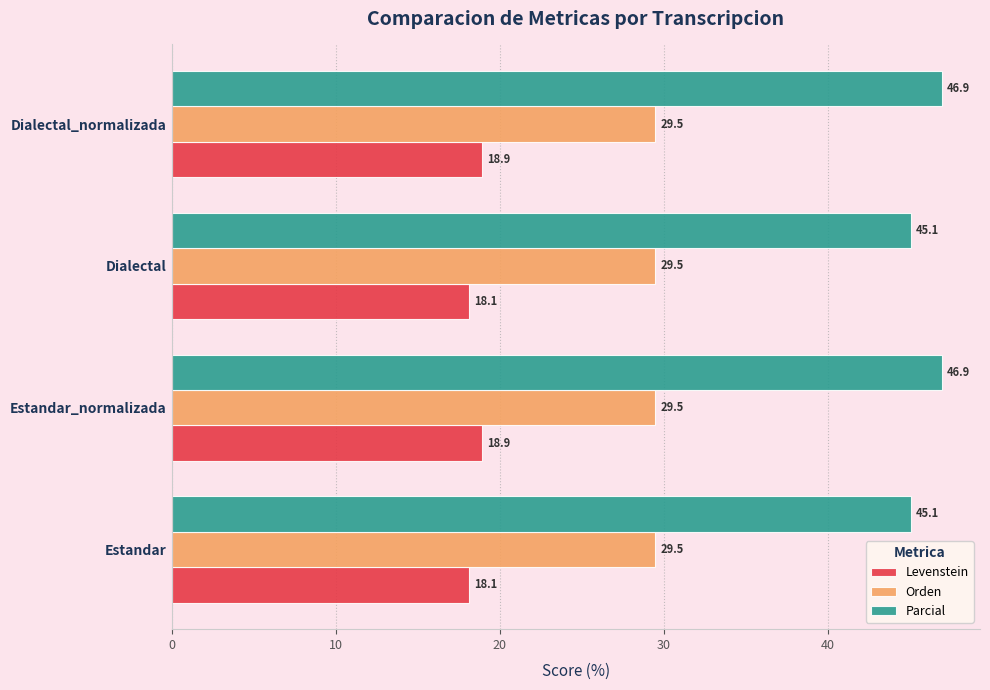

Read the Levenstein value at Dialectal_normalizada.

18.9